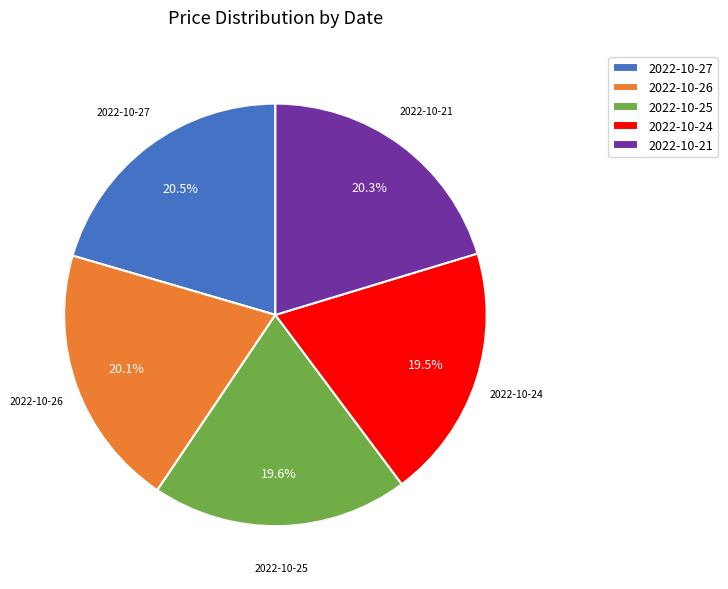

What portion of the pie excludes 2022-10-21?

79.7%